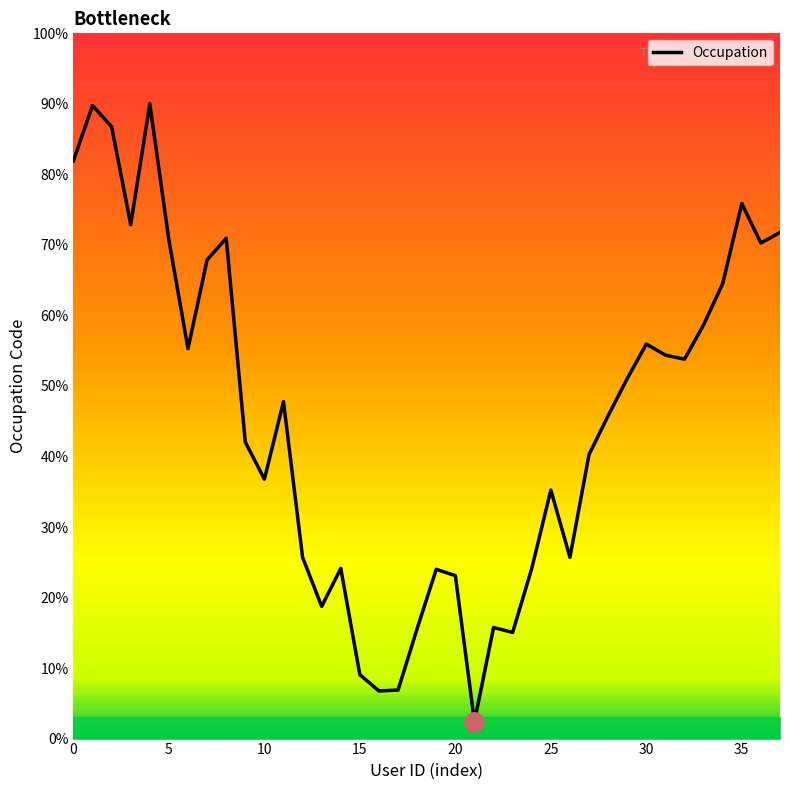

The chart shows a value of 23.6 at 34. True or false?

False